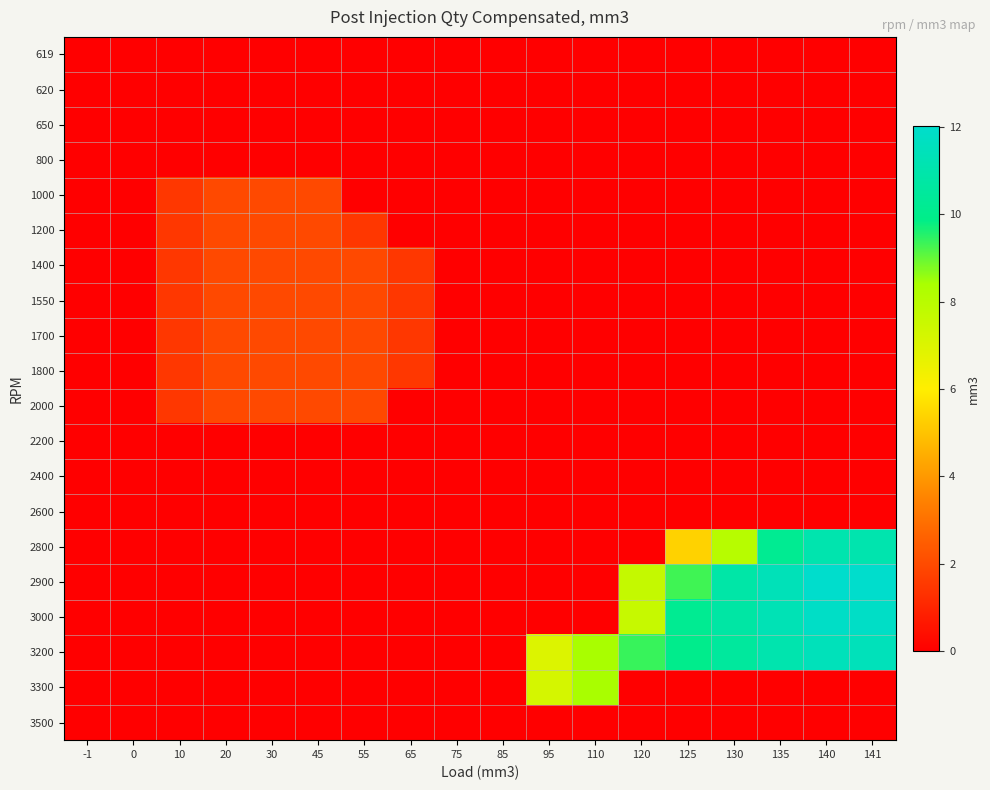

Reading left to right, what are all the values shown in this chart?

619: -1=0.0	0=0.0	10=0.0	20=0.0	30=0.0	45=0.0	55=0.0	65=0.0	75=0.0	85=0.0	95=0.0	110=0.0	120=0.0	125=0.0	130=0.0	135=0.0	140=0.0	141=0.0
620: -1=0.0	0=0.0	10=0.0	20=0.0	30=0.0	45=0.0	55=0.0	65=0.0	75=0.0	85=0.0	95=0.0	110=0.0	120=0.0	125=0.0	130=0.0	135=0.0	140=0.0	141=0.0
650: -1=0.0	0=0.0	10=0.0	20=0.0	30=0.0	45=0.0	55=0.0	65=0.0	75=0.0	85=0.0	95=0.0	110=0.0	120=0.0	125=0.0	130=0.0	135=0.0	140=0.0	141=0.0
800: -1=0.0	0=0.0	10=0.0	20=0.0	30=0.0	45=0.0	55=0.0	65=0.0	75=0.0	85=0.0	95=0.0	110=0.0	120=0.0	125=0.0	130=0.0	135=0.0	140=0.0	141=0.0
1000: -1=0.0	0=0.0	10=1.5	20=2.0	30=2.0	45=2.0	55=0.0	65=0.0	75=0.0	85=0.0	95=0.0	110=0.0	120=0.0	125=0.0	130=0.0	135=0.0	140=0.0	141=0.0
1200: -1=0.0	0=0.0	10=1.5	20=2.0	30=2.0	45=2.0	55=1.5	65=0.0	75=0.0	85=0.0	95=0.0	110=0.0	120=0.0	125=0.0	130=0.0	135=0.0	140=0.0	141=0.0
1400: -1=0.0	0=0.0	10=1.5	20=2.0	30=2.0	45=2.0	55=2.0	65=1.5	75=0.0	85=0.0	95=0.0	110=0.0	120=0.0	125=0.0	130=0.0	135=0.0	140=0.0	141=0.0
1550: -1=0.0	0=0.0	10=1.5	20=2.0	30=2.0	45=2.0	55=2.0	65=1.5	75=0.0	85=0.0	95=0.0	110=0.0	120=0.0	125=0.0	130=0.0	135=0.0	140=0.0	141=0.0
1700: -1=0.0	0=0.0	10=1.5	20=2.0	30=2.0	45=2.0	55=2.0	65=1.5	75=0.0	85=0.0	95=0.0	110=0.0	120=0.0	125=0.0	130=0.0	135=0.0	140=0.0	141=0.0
1800: -1=0.0	0=0.0	10=1.5	20=2.0	30=2.0	45=2.0	55=2.0	65=1.5	75=0.0	85=0.0	95=0.0	110=0.0	120=0.0	125=0.0	130=0.0	135=0.0	140=0.0	141=0.0
2000: -1=0.0	0=0.0	10=1.5	20=2.0	30=2.0	45=2.0	55=2.0	65=0.0	75=0.0	85=0.0	95=0.0	110=0.0	120=0.0	125=0.0	130=0.0	135=0.0	140=0.0	141=0.0
2200: -1=0.0	0=0.0	10=0.0	20=0.0	30=0.0	45=0.0	55=0.0	65=0.0	75=0.0	85=0.0	95=0.0	110=0.0	120=0.0	125=0.0	130=0.0	135=0.0	140=0.0	141=0.0
2400: -1=0.0	0=0.0	10=0.0	20=0.0	30=0.0	45=0.0	55=0.0	65=0.0	75=0.0	85=0.0	95=0.0	110=0.0	120=0.0	125=0.0	130=0.0	135=0.0	140=0.0	141=0.0
2600: -1=0.0	0=0.0	10=0.0	20=0.0	30=0.0	45=0.0	55=0.0	65=0.0	75=0.0	85=0.0	95=0.0	110=0.0	120=0.0	125=0.0	130=0.0	135=0.0	140=0.0	141=0.0
2800: -1=0.0	0=0.0	10=0.0	20=0.0	30=0.0	45=0.0	55=0.0	65=0.0	75=0.0	85=0.0	95=0.0	110=0.0	120=0.0	125=5.4	130=8.0	135=10.2	140=11.1	141=11.1
2900: -1=0.0	0=0.0	10=0.0	20=0.0	30=0.0	45=0.0	55=0.0	65=0.0	75=0.0	85=0.0	95=0.0	110=0.0	120=7.7	125=9.3	130=10.9	135=11.4	140=12.0	141=12.0
3000: -1=0.0	0=0.0	10=0.0	20=0.0	30=0.0	45=0.0	55=0.0	65=0.0	75=0.0	85=0.0	95=0.0	110=0.0	120=7.6	125=10.2	130=10.7	135=11.3	140=11.8	141=11.8
3200: -1=0.0	0=0.0	10=0.0	20=0.0	30=0.0	45=0.0	55=0.0	65=0.0	75=0.0	85=0.0	95=7.0	110=8.4	120=9.4	125=10.0	130=10.5	135=11.1	140=11.5	141=11.5
3300: -1=0.0	0=0.0	10=0.0	20=0.0	30=0.0	45=0.0	55=0.0	65=0.0	75=0.0	85=0.0	95=7.2	110=8.4	120=0.0	125=0.0	130=0.0	135=0.0	140=0.0	141=0.0
3500: -1=0.0	0=0.0	10=0.0	20=0.0	30=0.0	45=0.0	55=0.0	65=0.0	75=0.0	85=0.0	95=0.0	110=0.0	120=0.0	125=0.0	130=0.0	135=0.0	140=0.0	141=0.0